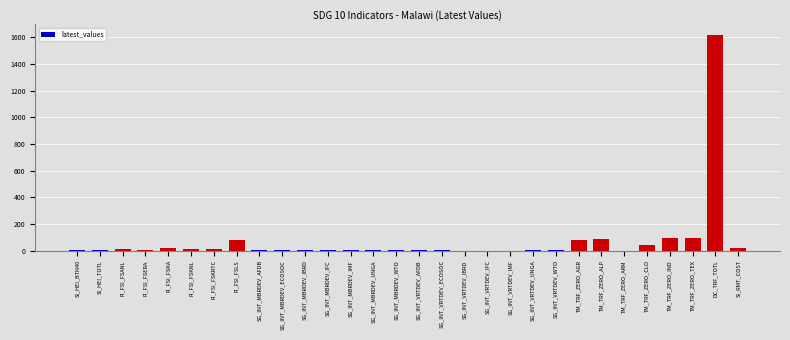

Read the value at TM_TRF_ZERO_IND.

92.6